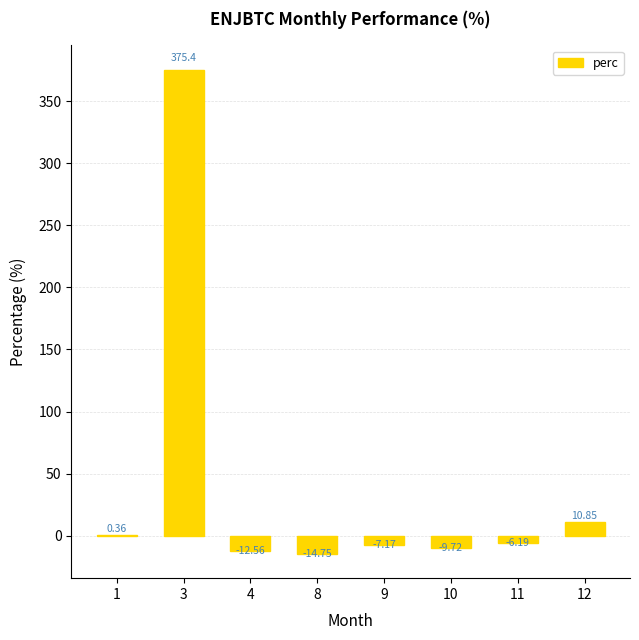

What is the average value?

42.0